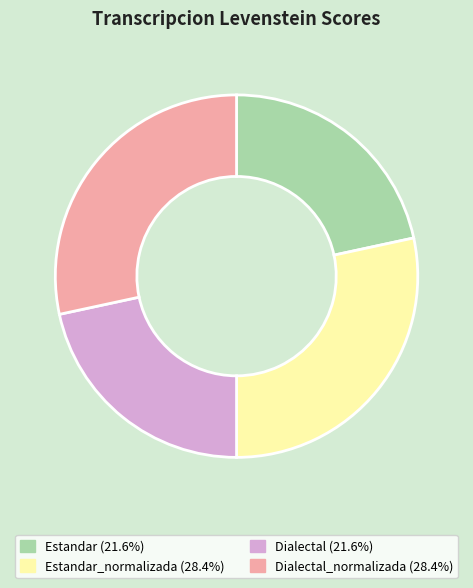

Is there any slice that represents more than half of the pie?

No